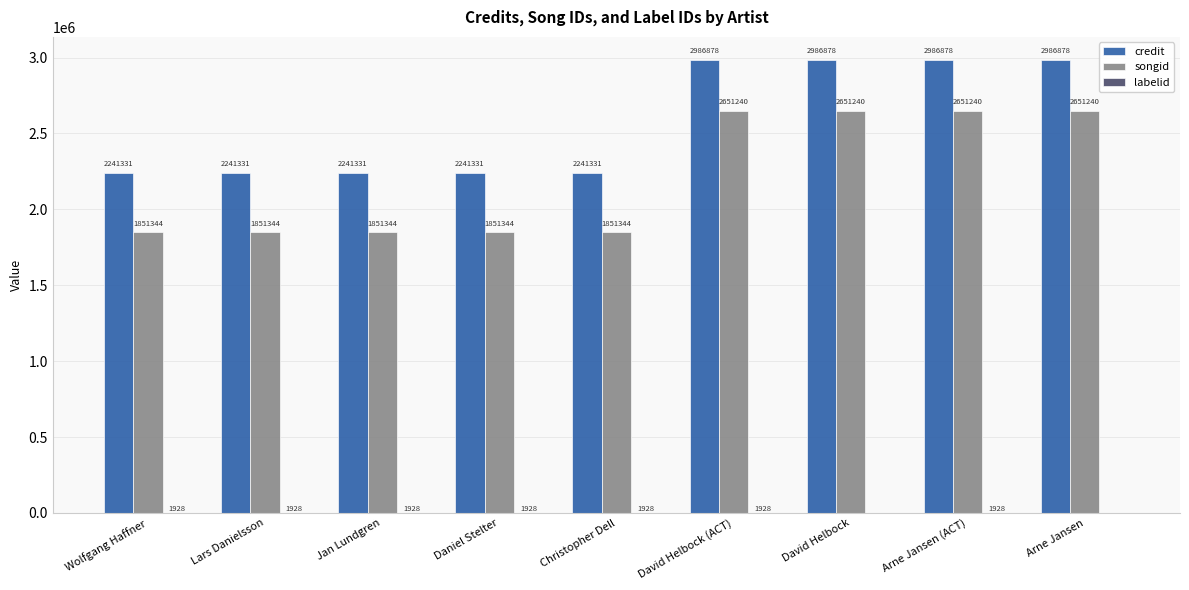

What is the total value across all series at Lars Danielsson?

4094603